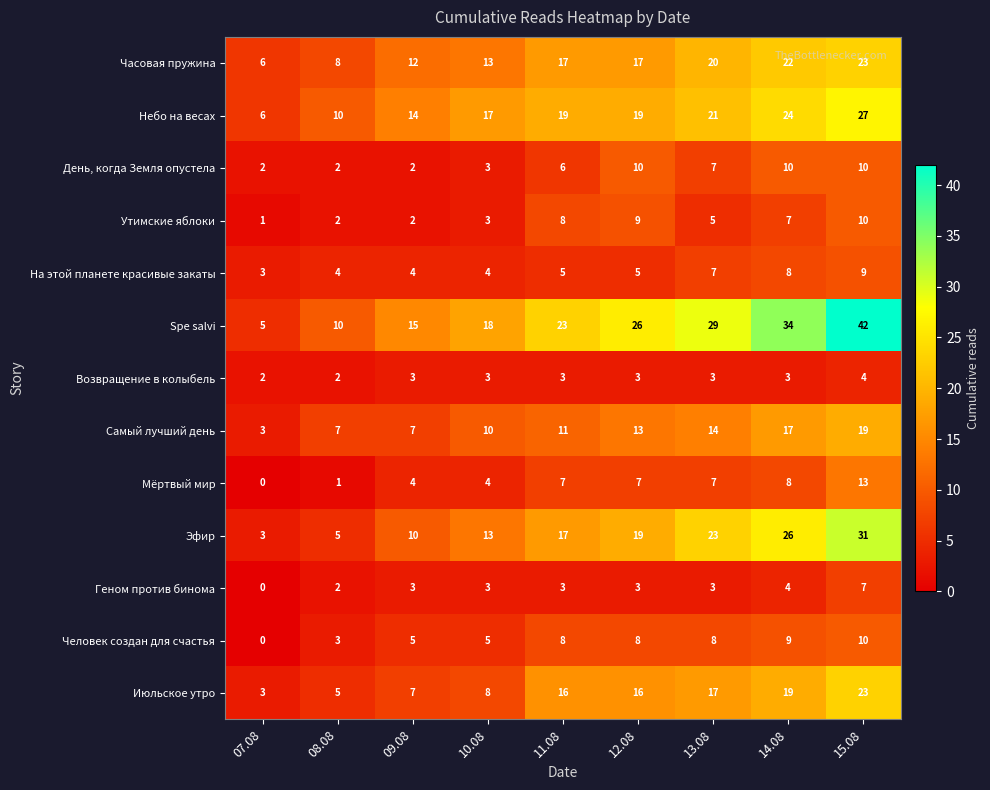

Count the number of data series in this chart.

13